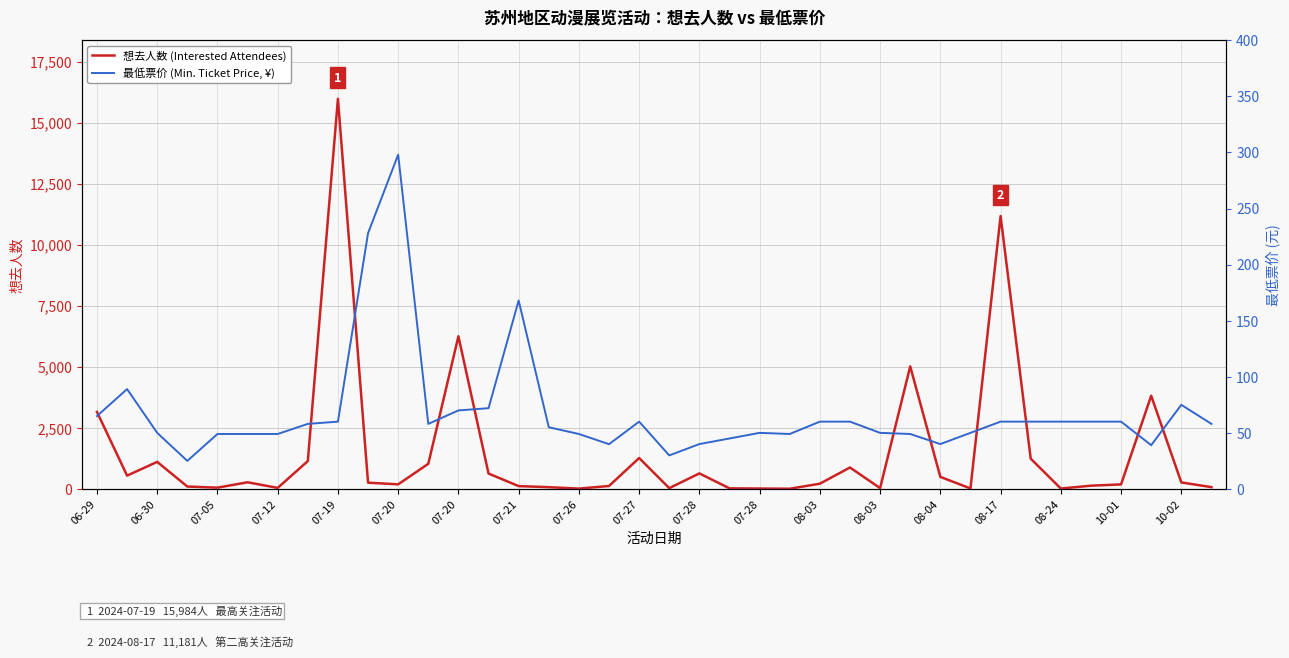

The 想去人数 (Interested Attendees) series shows 18874.9 at 08-17. True or false?

False